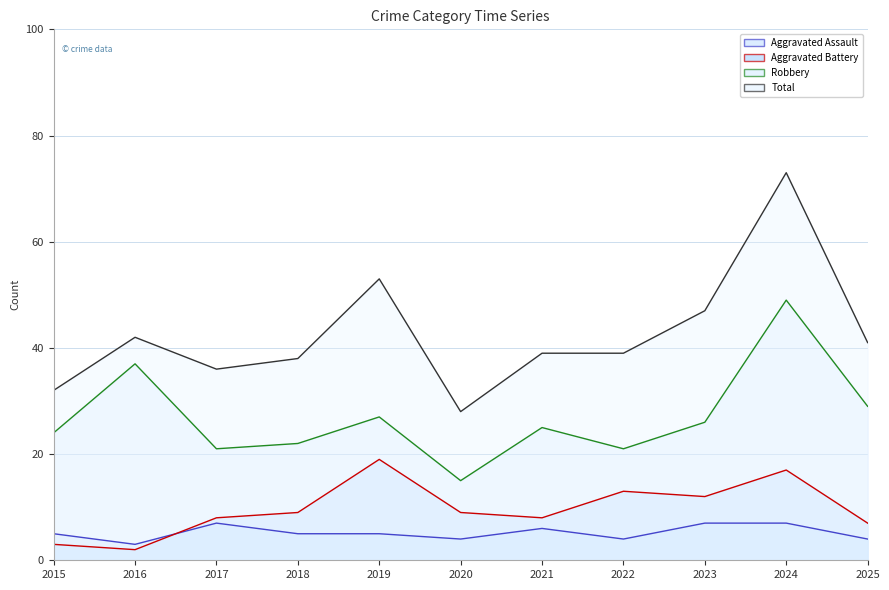

What is the sum of the Aggravated Assault values at 2021 and 2024?

13